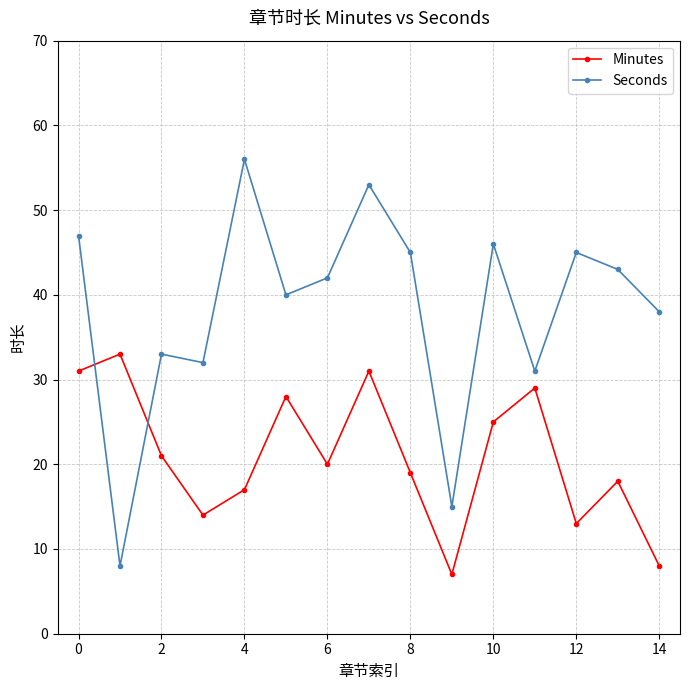

What is the lowest value of the Seconds series?

8